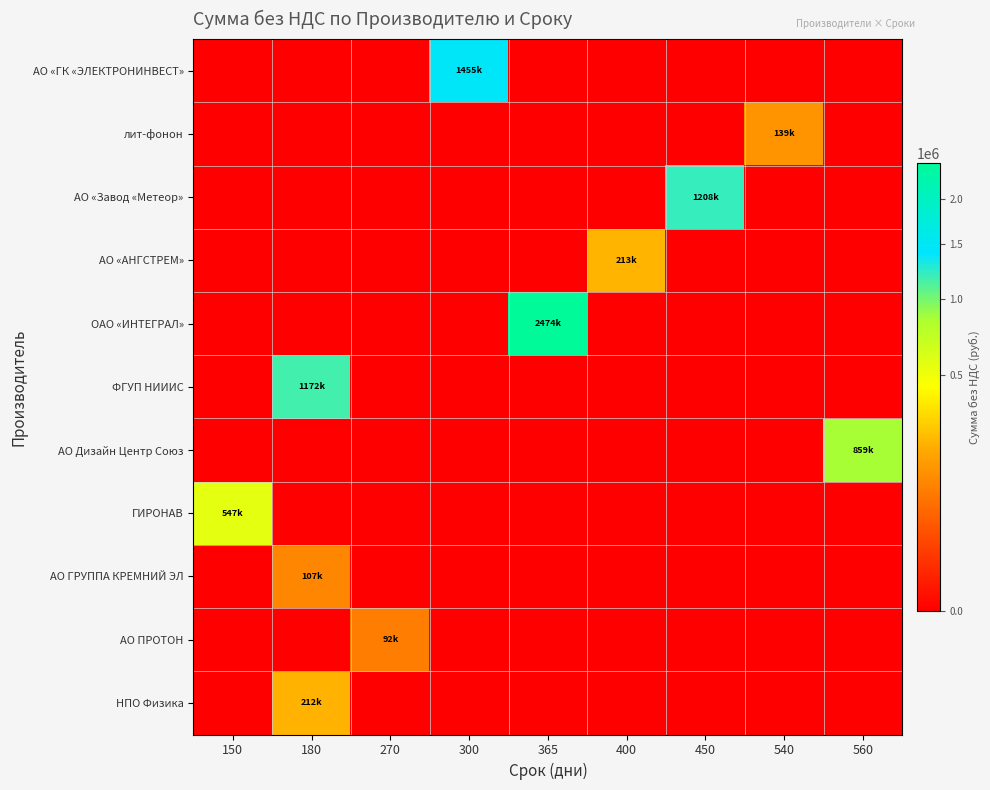

Rank the series at 540 from lowest to highest value.

АО «ГК «ЭЛЕКТРОНИНВЕСТ», АО «Завод «Метеор», АО «АНГСТРЕМ», ОАО «ИНТЕГРАЛ», ФГУП НИИИС, АО Дизайн Центр Союз, ГИРОНАВ, АО ГРУППА КРЕМНИЙ ЭЛ, АО ПРОТОН, НПО Физика, лит-фонон